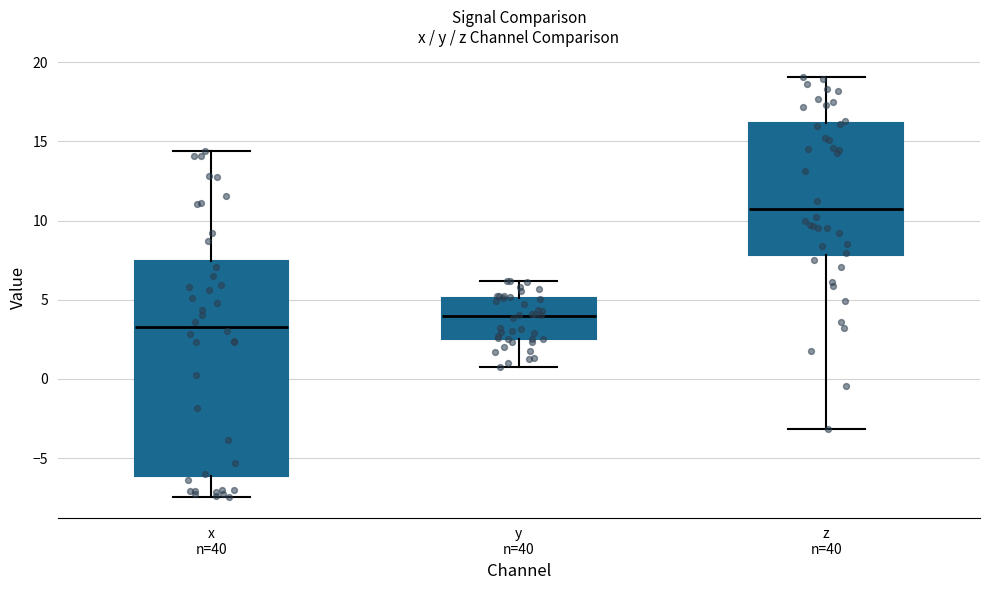

Where is the lower edge of the box for x n=40 on the y-axis? The values are not printed on the chart, so give them approximately, as read against the axis.

-6.0